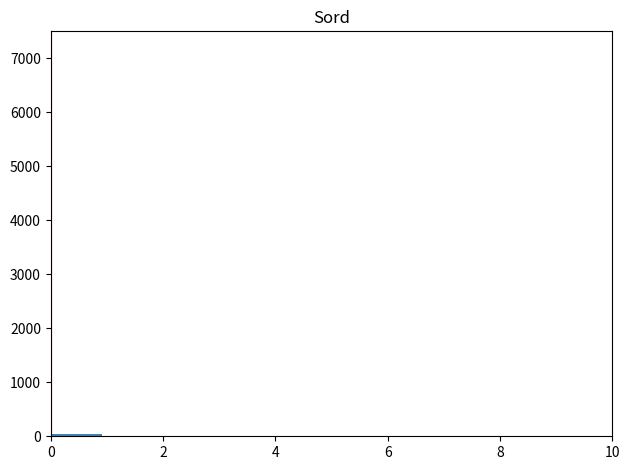

Reading left to right, list every bar in this chart as the range it spans on the x-axis followed by its height. Neither the bar edges nor the heights are printed on the chart, so give them approximately, as read against the axes.

0.0 to 1.0: under 100
1.0 to 1.8: under 100
1.8 to 2.8: 0
2.8 to 3.6: 0
3.6 to 4.6: 0
4.6 to 5.4: 0
5.4 to 6.4: 0
6.4 to 7.2: 0
7.2 to 8.2: 0
8.2 to 9.0: 0
9.0 to 10.0: 0